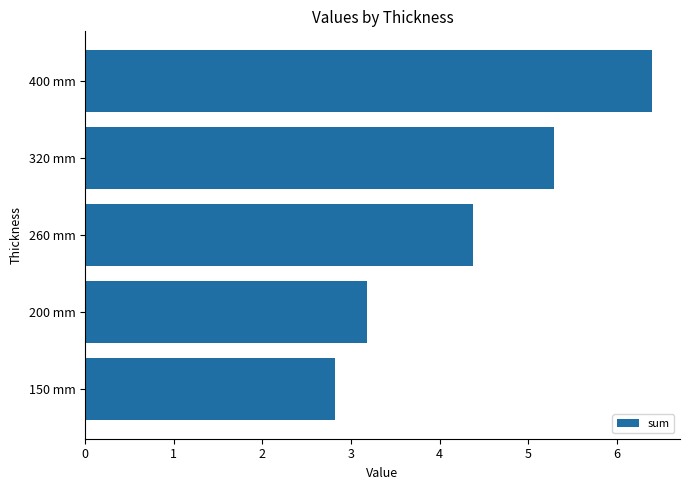

How many bars are there in total?

5